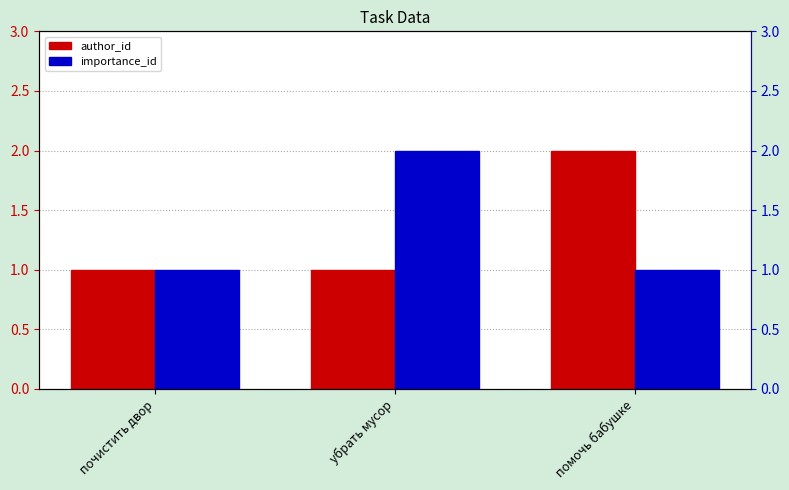

Reading right to left, extract all data points from this chart.

author_id: 2	1	1
importance_id: 1	2	1